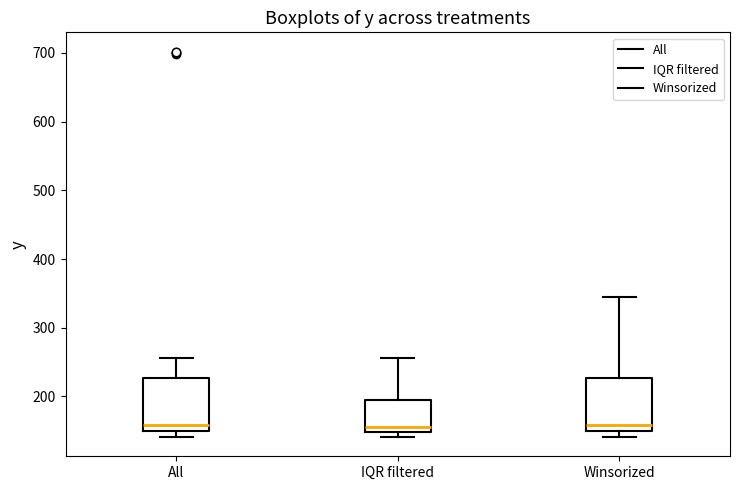

Where does the median line of the box for Winsorized sit on the y-axis? The values are not printed on the chart, so give them approximately, as read against the axis.

160